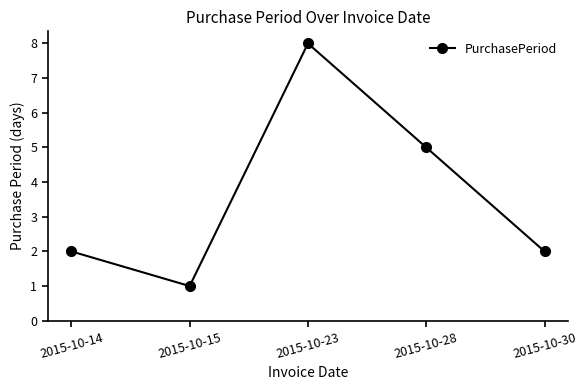

What is the change in value from 2015-10-15 to 2015-10-28?

+4